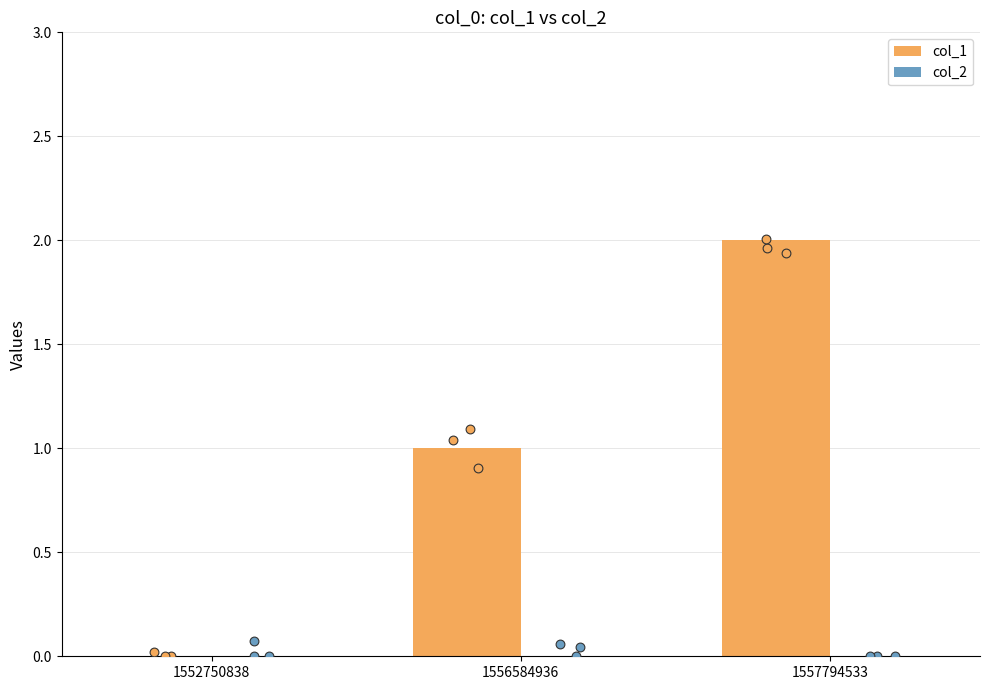

Is the value of col_2 at 1552750838 greater than the value of col_1 at 1556584936?

No